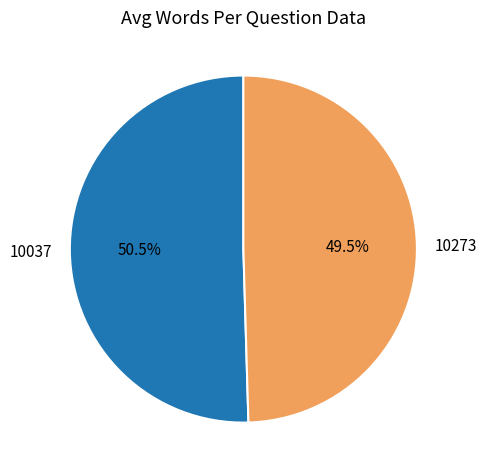

Which slice is the largest?

10037